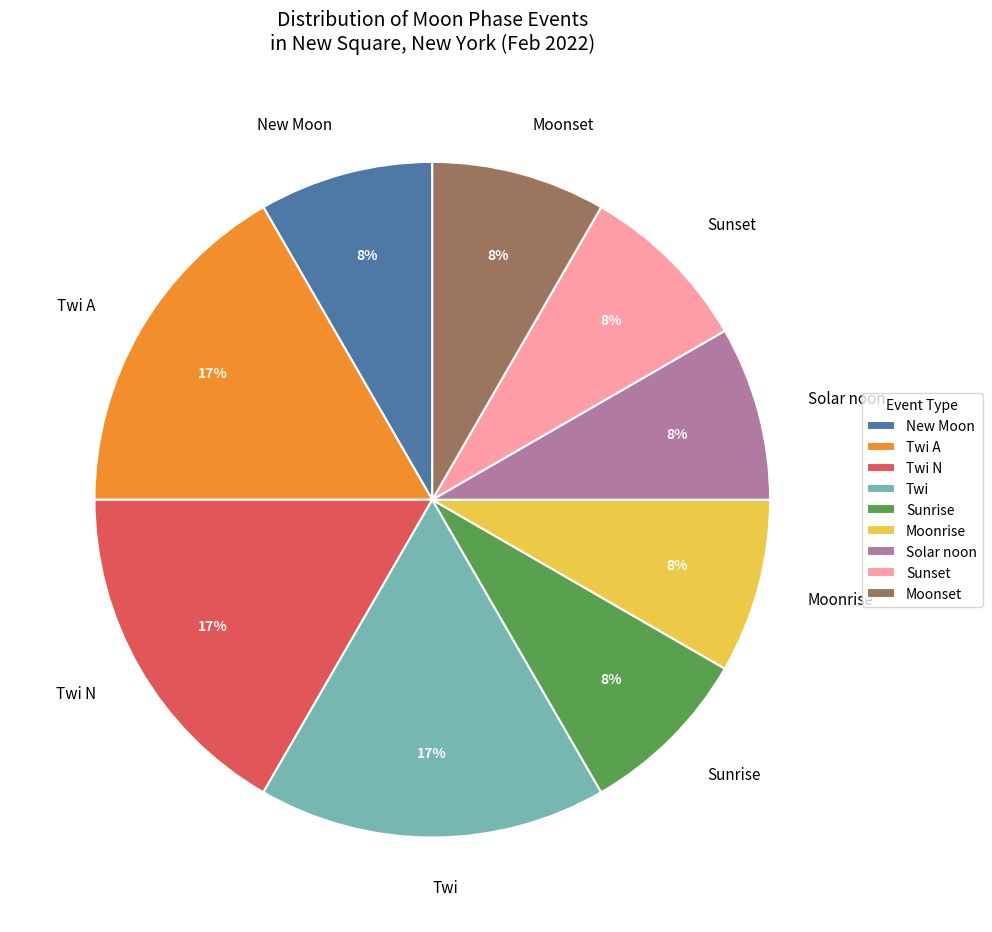

Approximately how many times larger is the value at Moonrise compared to Solar noon?

1.0